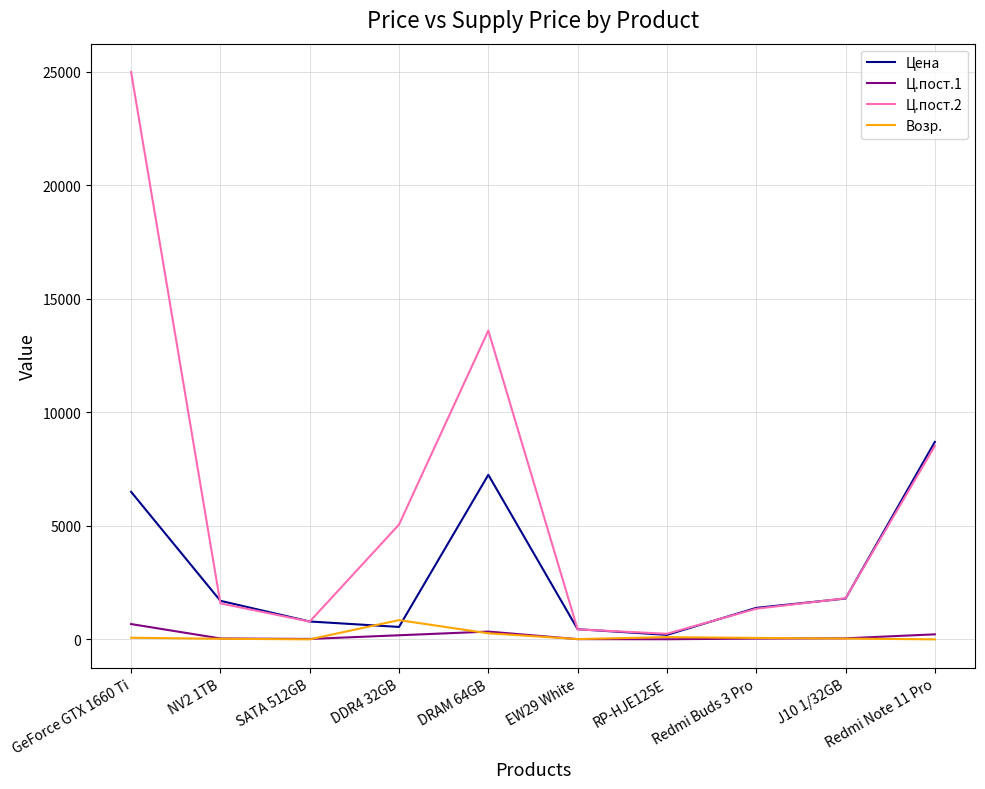

What is the sum of the Цена values at Redmi Buds 3 Pro and GeForce GTX 1660 Ti?

7888.0